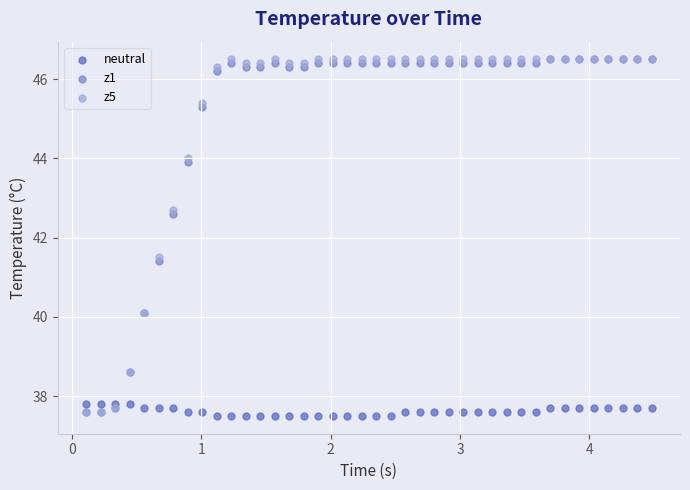

Across all series, what Y value is closest to 42?

41.5